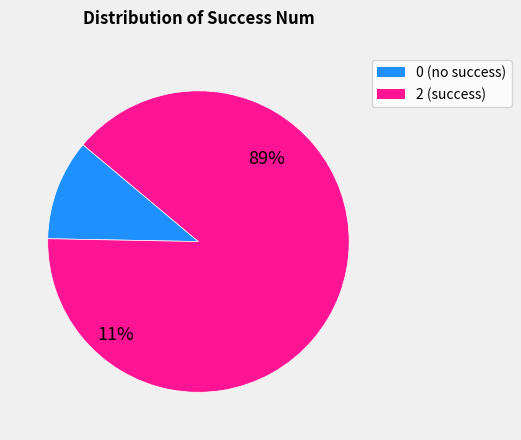

The 0 slice represents 1% of the pie. True or false?

False